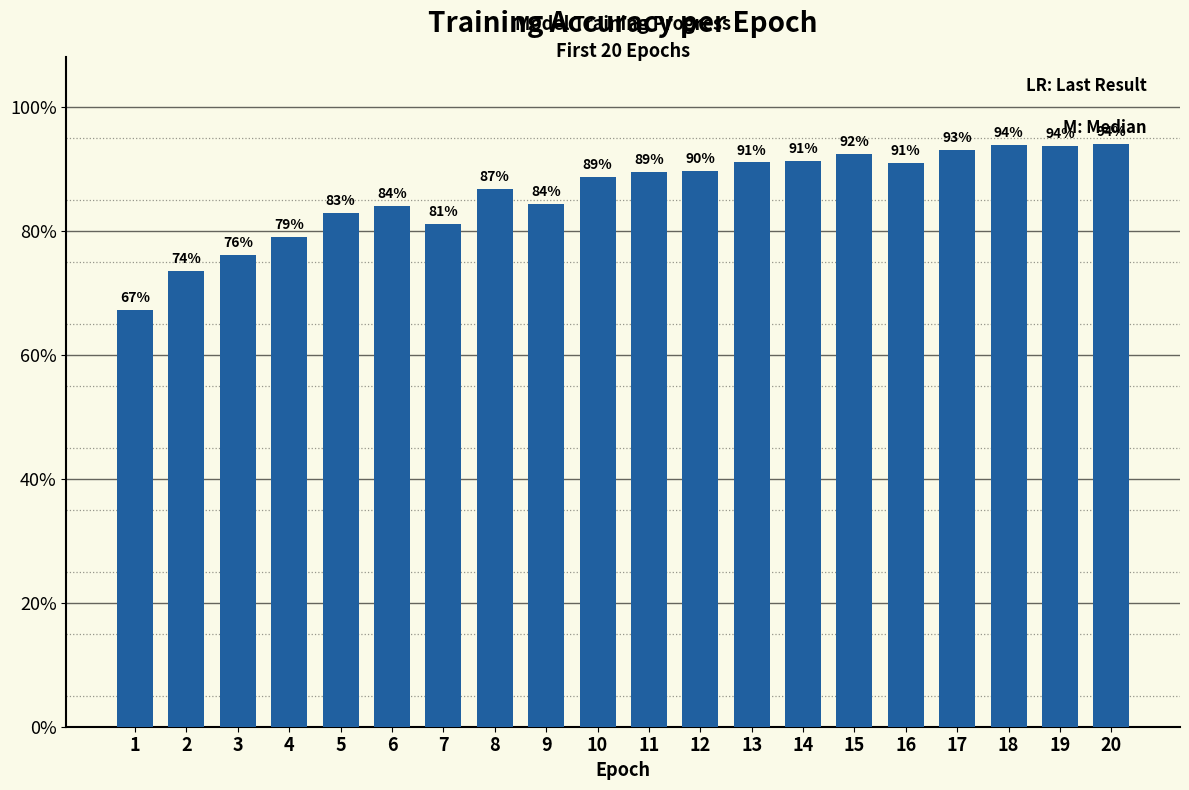

Does the chart contain any negative values?

No